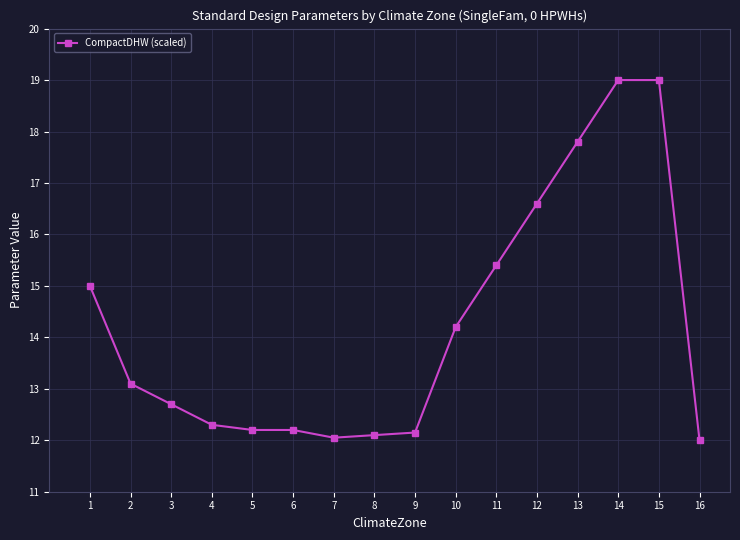

Where is the data nearest to the value 15?

1